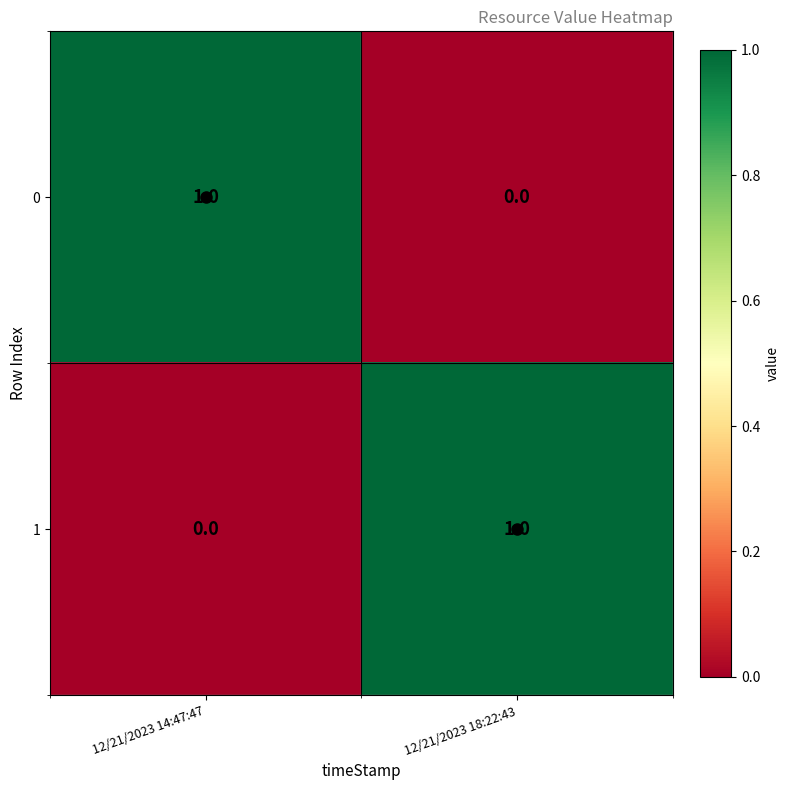

At how many categories does at least one series exceed 0?

2